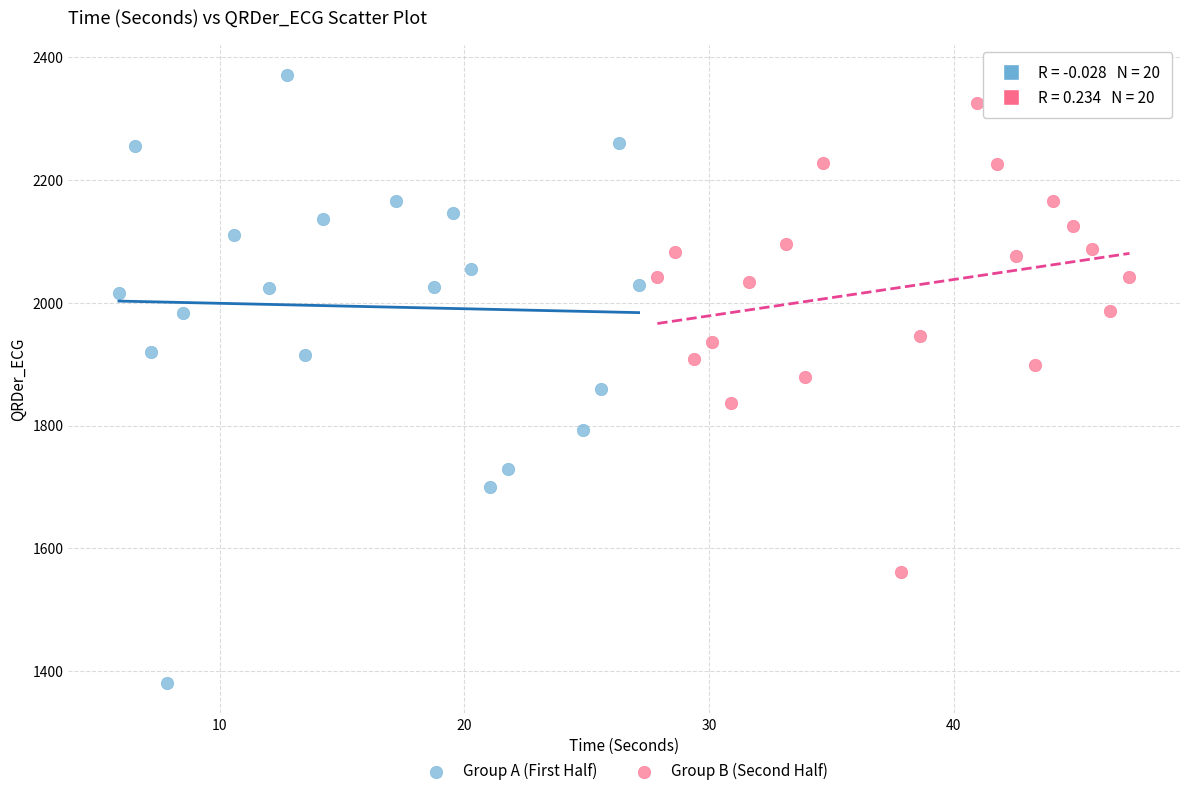

Which series reaches the minimum Y coordinate?

Group A (First Half)